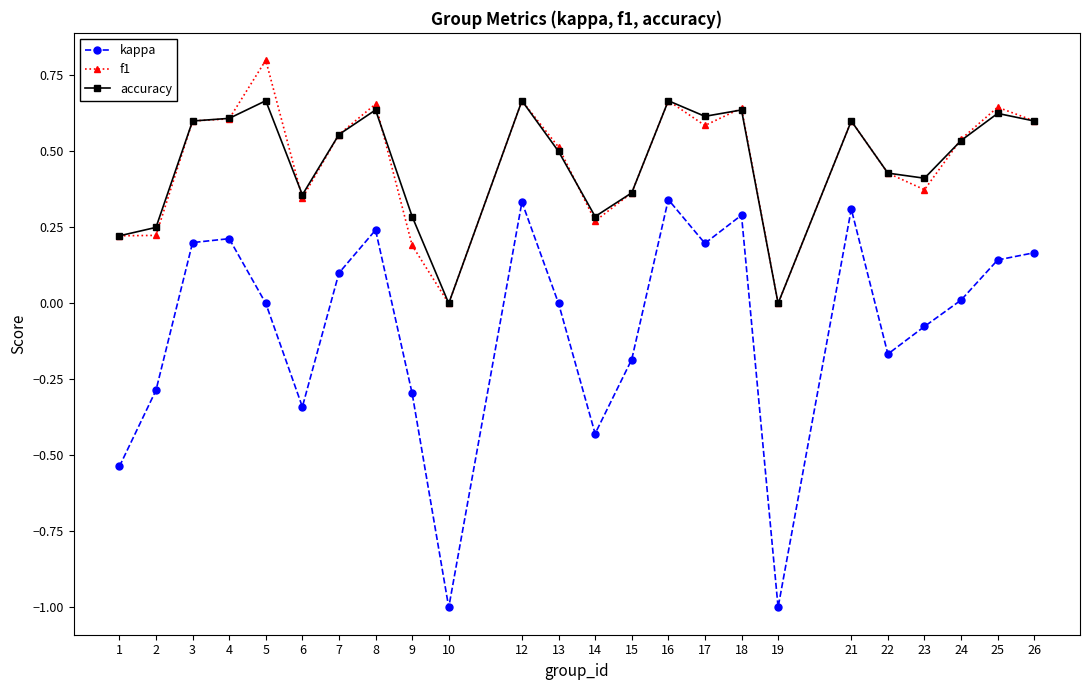

What is the sum of the accuracy values at 21 and 22?

1.0